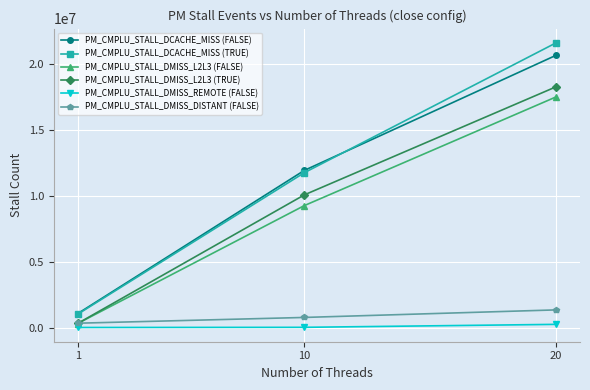

What are all the series names shown in the legend?

PM_CMPLU_STALL_DCACHE_MISS (FALSE), PM_CMPLU_STALL_DCACHE_MISS (TRUE), PM_CMPLU_STALL_DMISS_L2L3 (FALSE), PM_CMPLU_STALL_DMISS_L2L3 (TRUE), PM_CMPLU_STALL_DMISS_REMOTE (FALSE), PM_CMPLU_STALL_DMISS_DISTANT (FALSE)